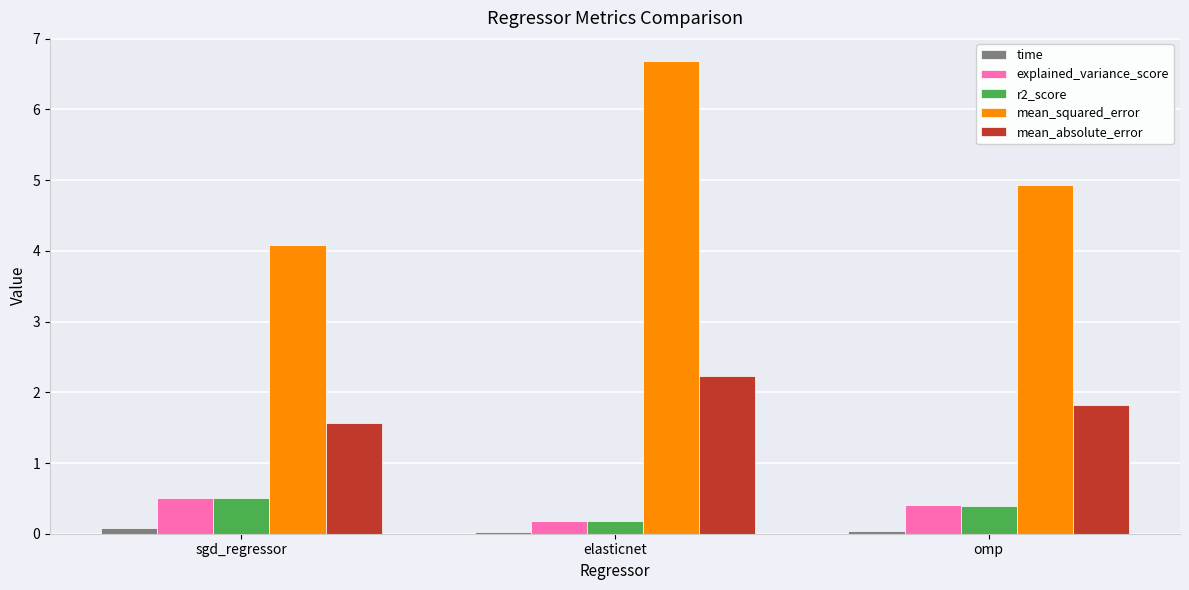

Which category has the highest value in the mean_squared_error series?

elasticnet